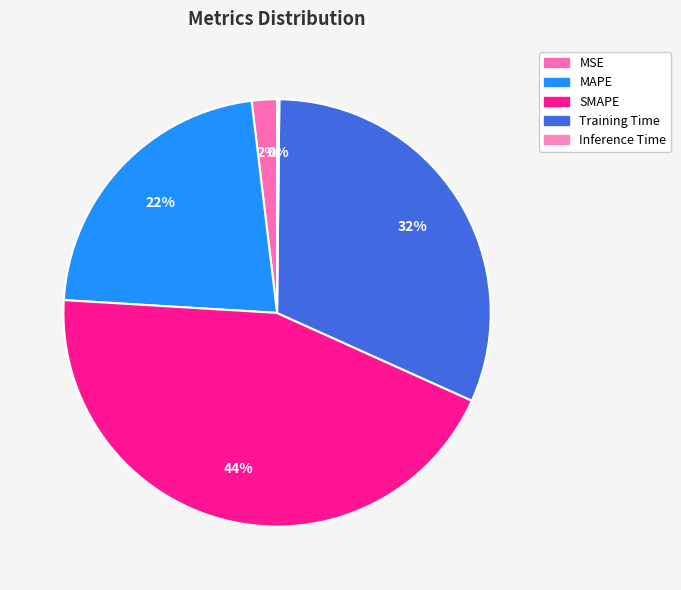

Combined, what portion of the pie is Training Time and SMAPE?

75.8%